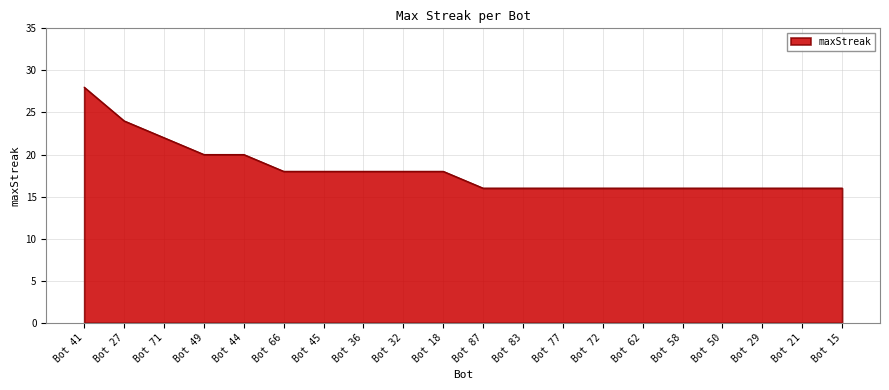

What is the difference between the maximum and minimum values?

12